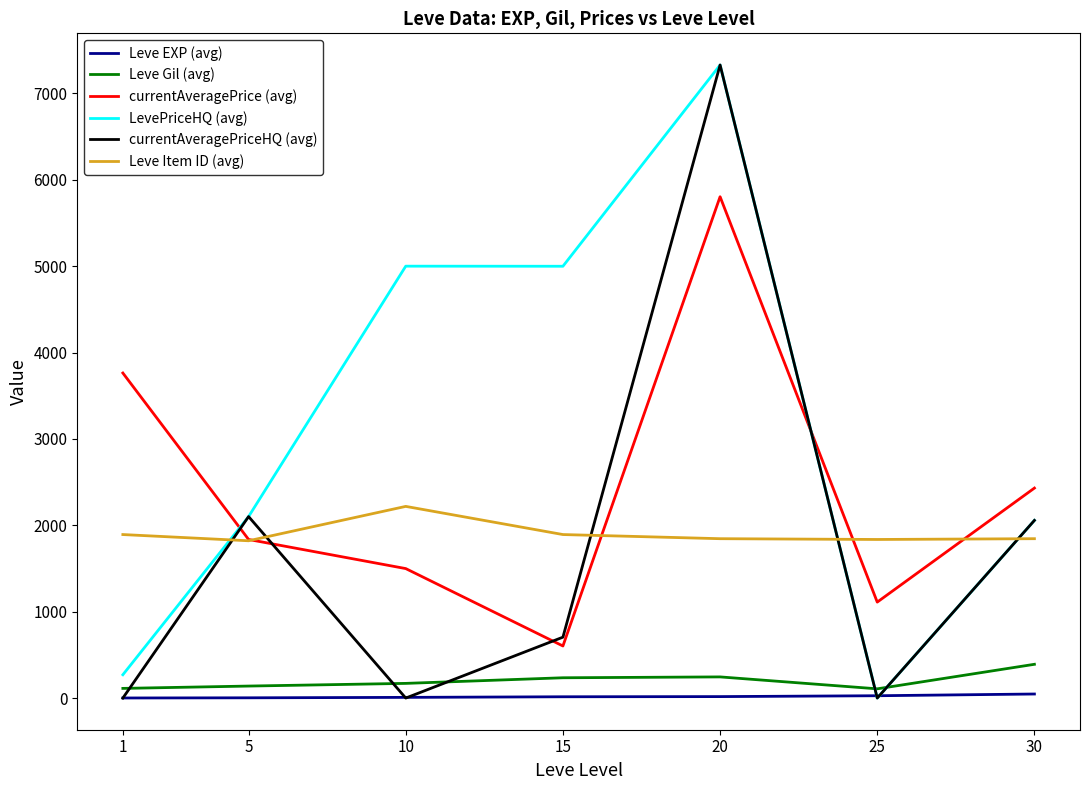

At which label does currentAveragePrice (avg) reach its peak?

20